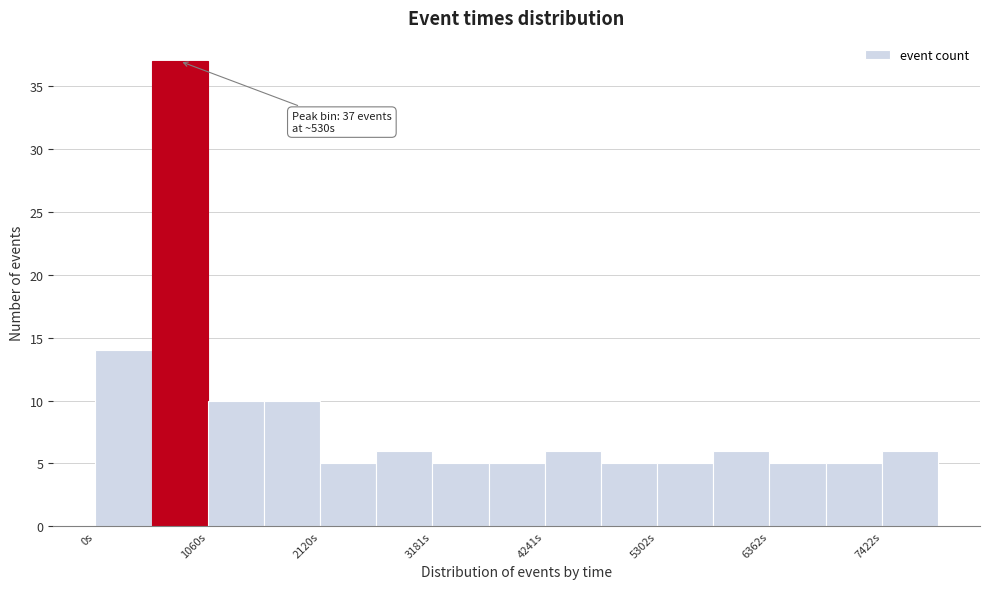

Around what value on the x-axis is the tallest bar? Give the approximate position of its centre, as read against the axis.

800